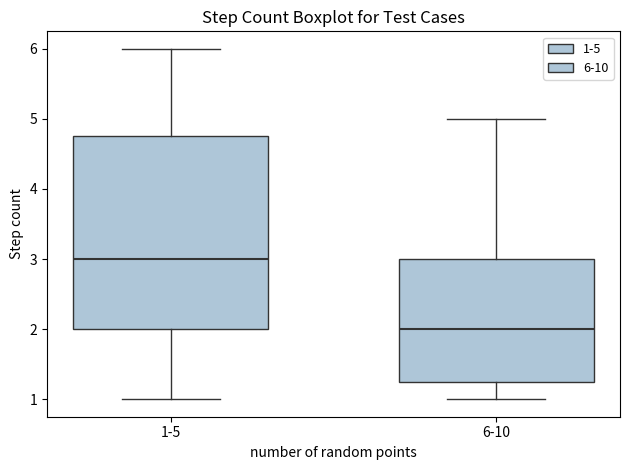

Comparing the boxes themselves (not the whiskers), which one is the tallest?

1-5